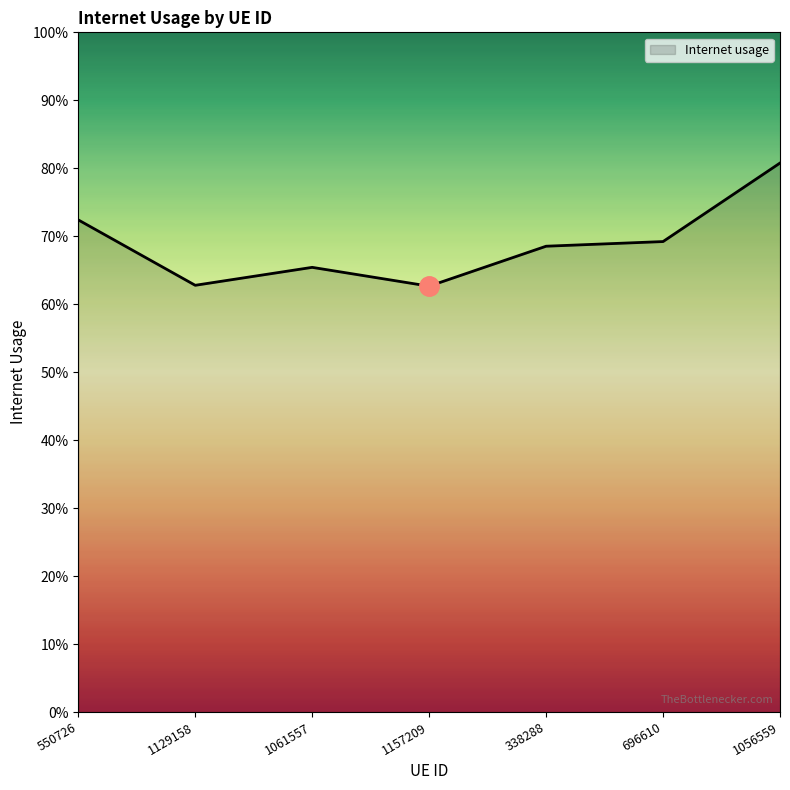

Rank the categories by value from lowest to highest.

1157209, 1129158, 1061557, 338288, 696610, 550726, 1056559